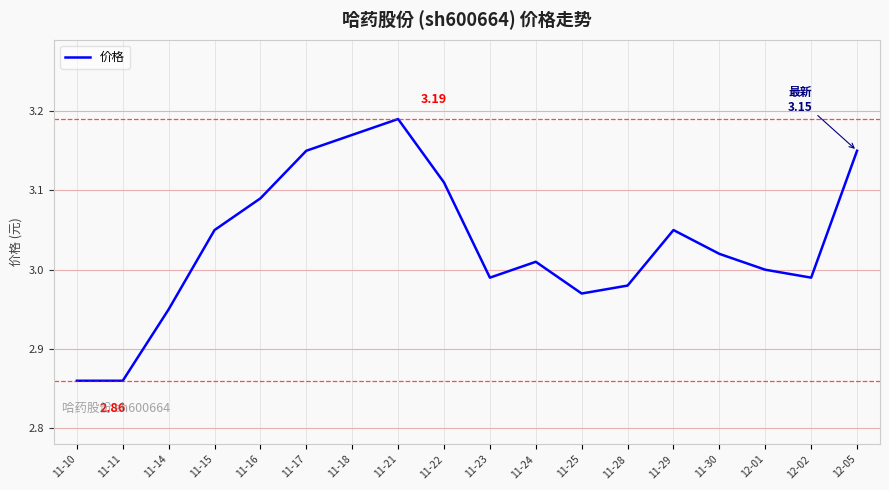

Which has a higher value, 11-15 or 11-24?

11-15